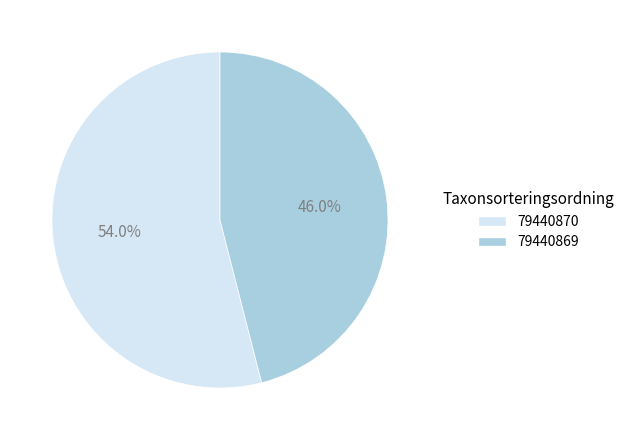

To the nearest percent, what percentage of the pie is 79440869?

46%